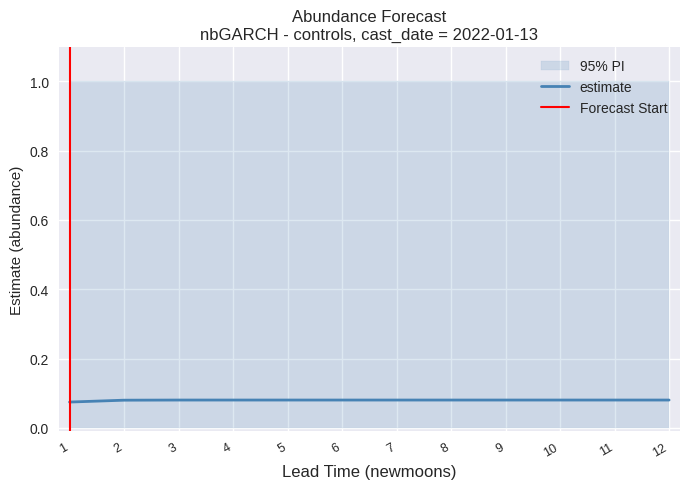

True or false: lower_pi and upper_pi intersect in this chart.

False